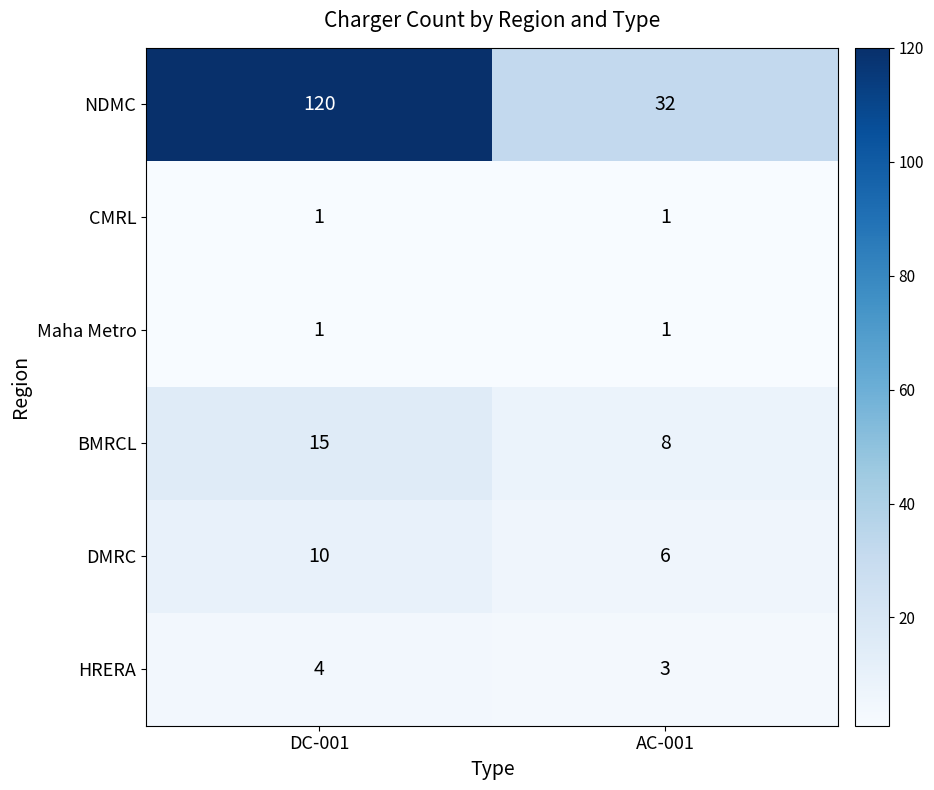

What is the average value of the NDMC series?

76